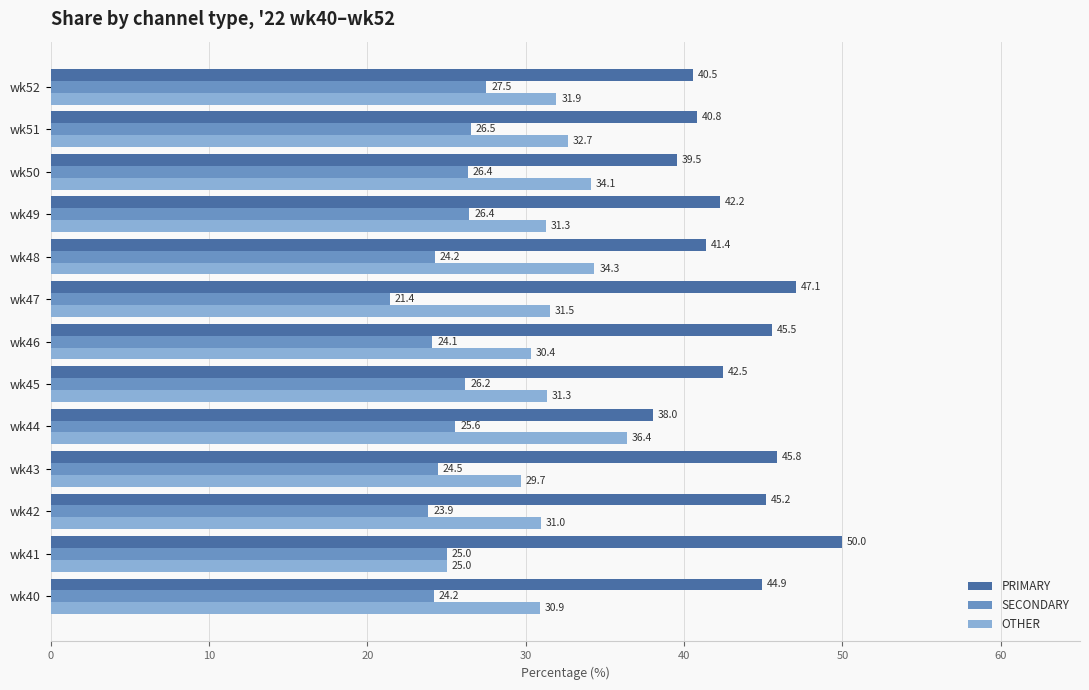

List the series in order of their peak value, highest first.

PRIMARY, OTHER, SECONDARY